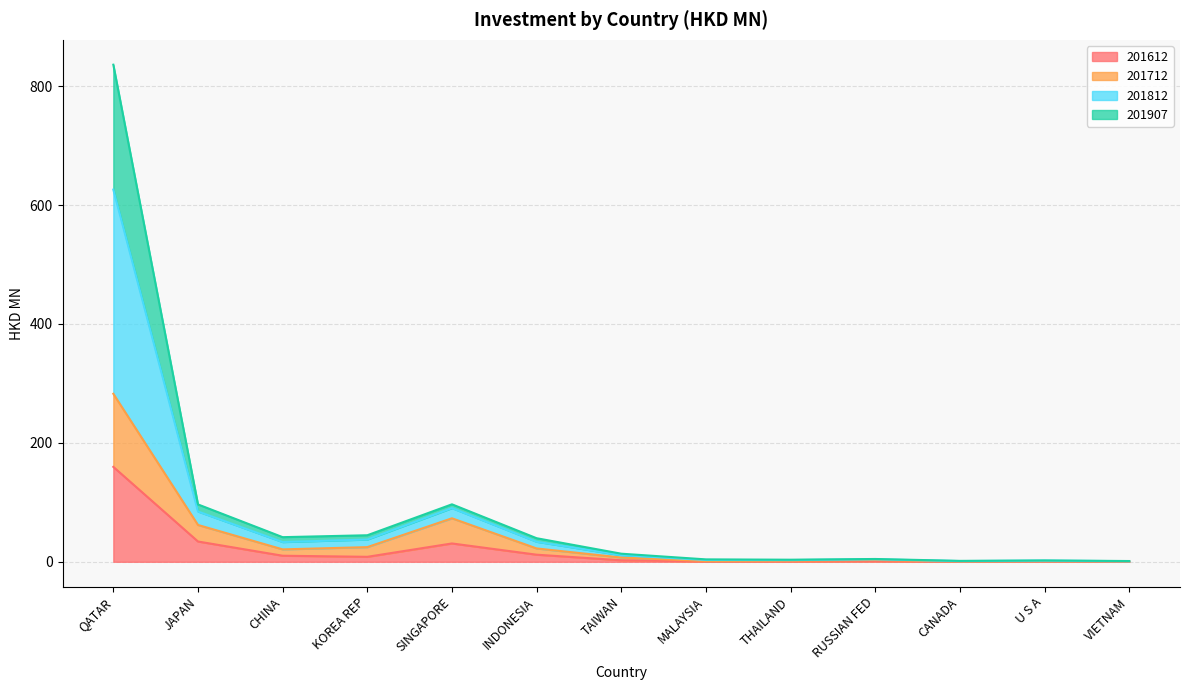

What is the label of the 6th point from the right?

MALAYSIA